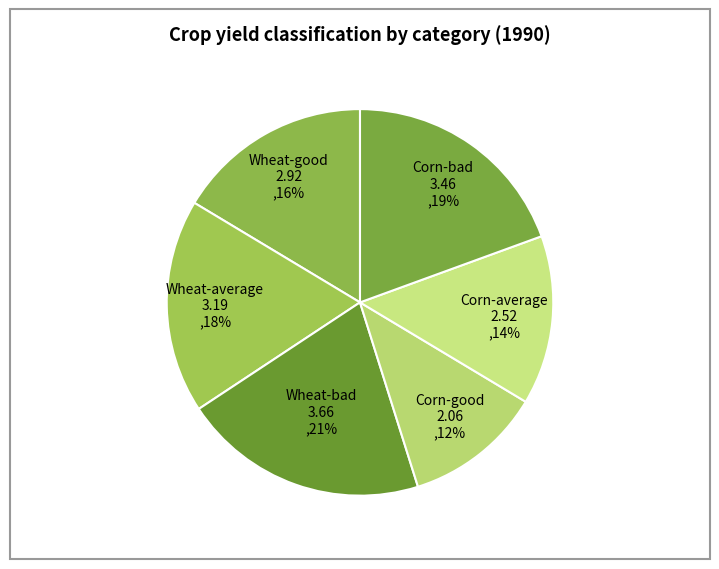

Is it true that Corn-average is 14% of the pie?

True